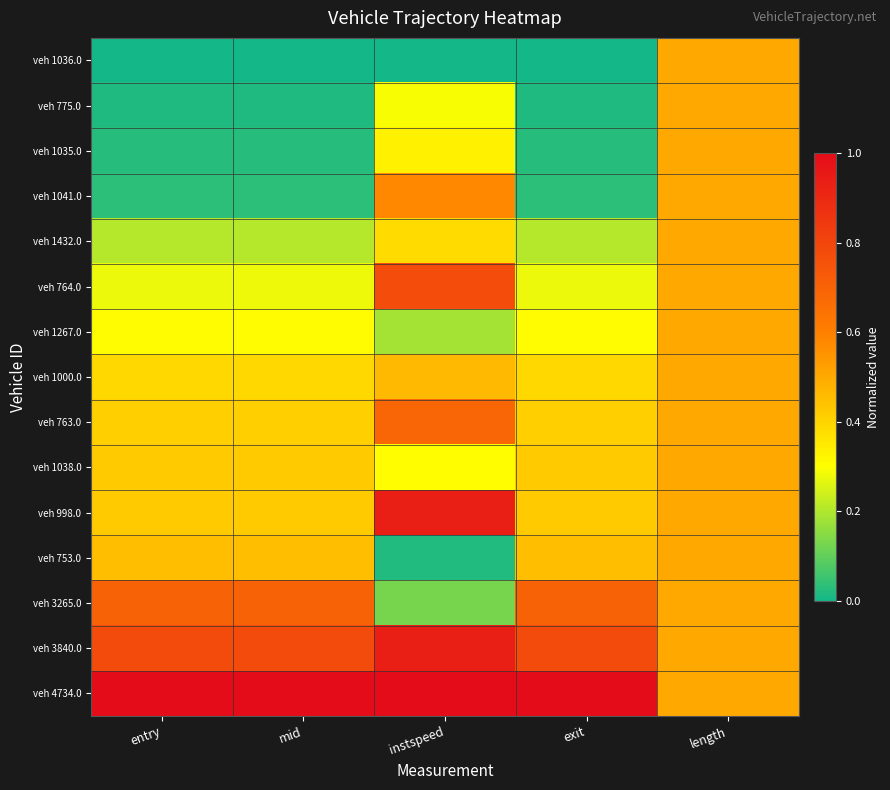

How many data points does each series have?

5